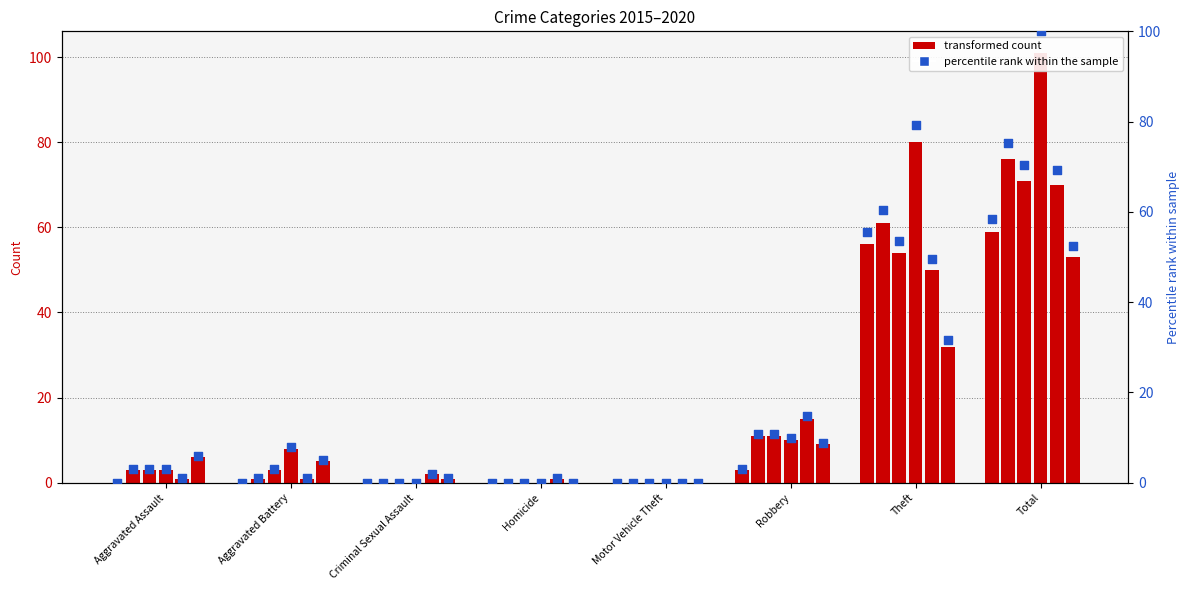

Is the value of 2020 at Criminal Sexual Assault greater than the value of 2019 at Total?

No